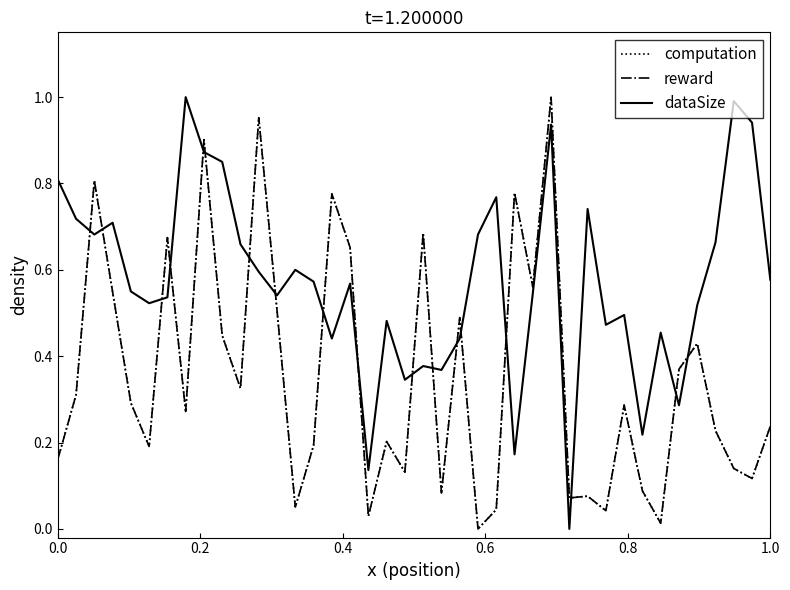

After their last crossing, which series has the higher values: dataSize or reward?

dataSize